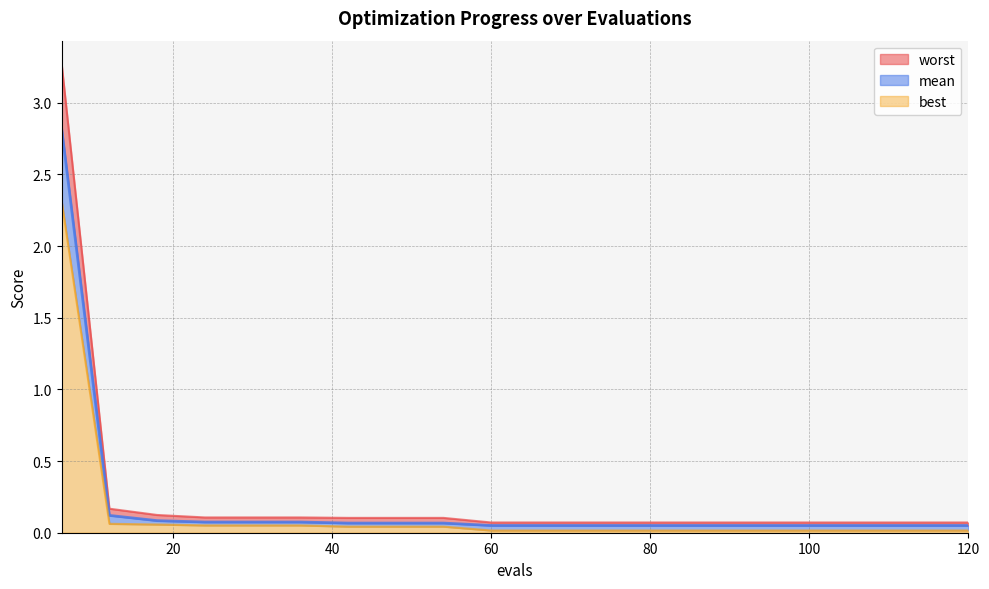

The value of worst at 18 is 0.1. True or false?

True